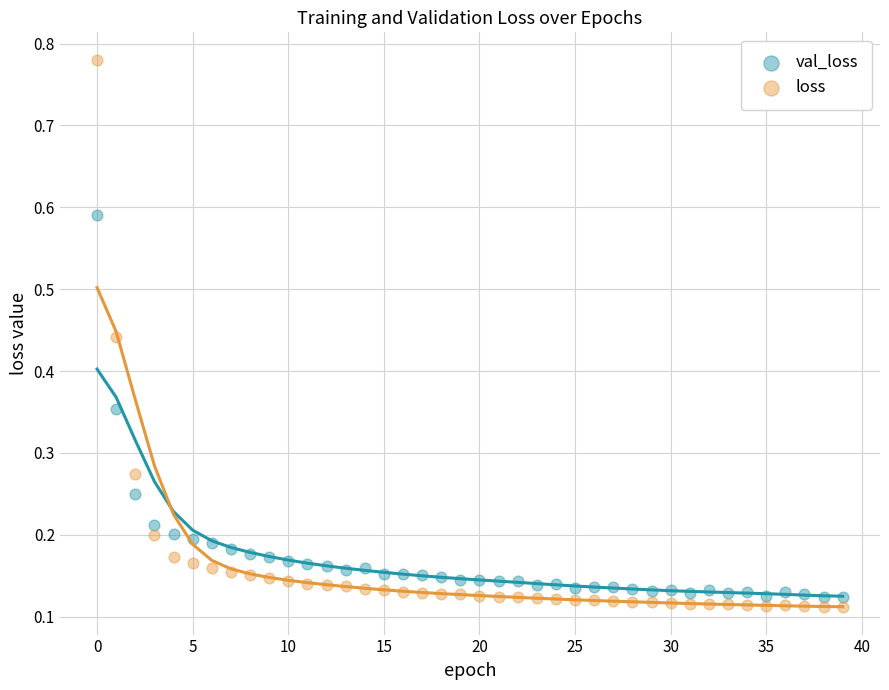

Which series reaches the maximum Y coordinate?

loss